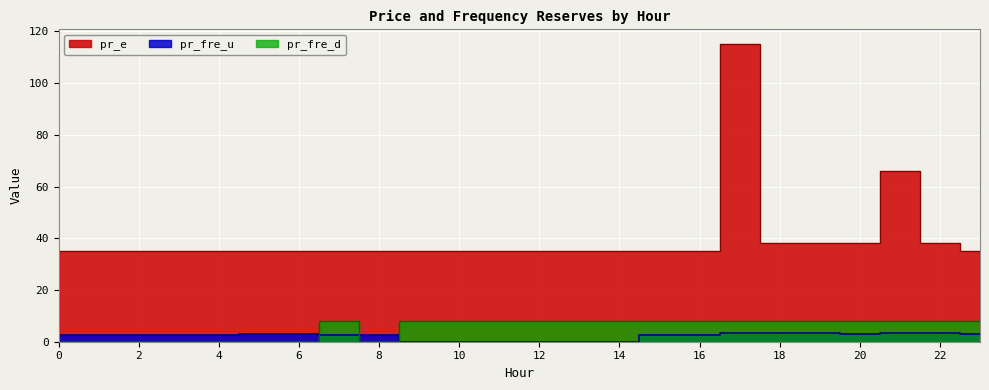

True or false: pr_fre_d and pr_e cross at least once.

False